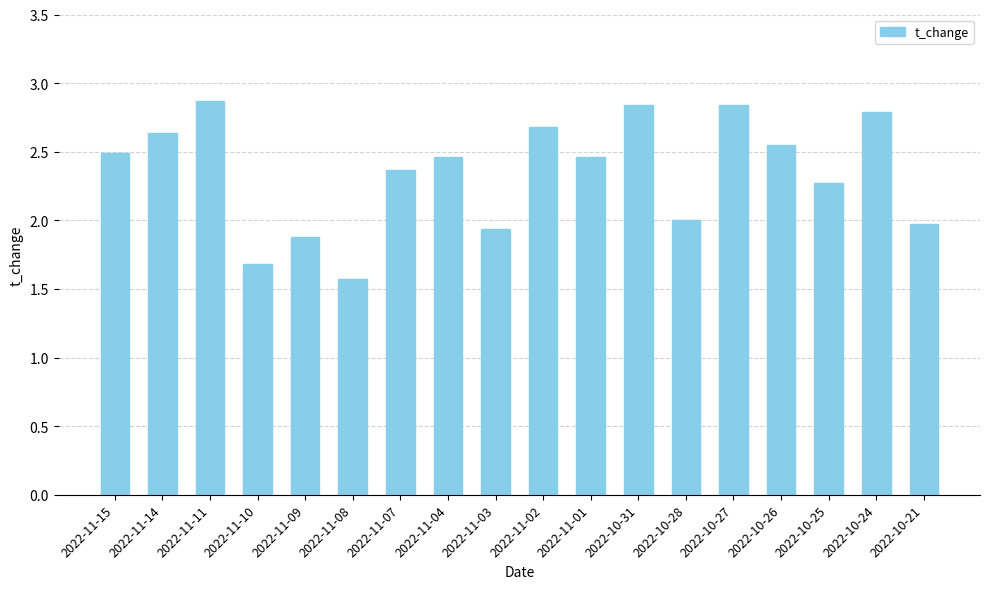

What is the difference between the second highest and second lowest values?

1.2